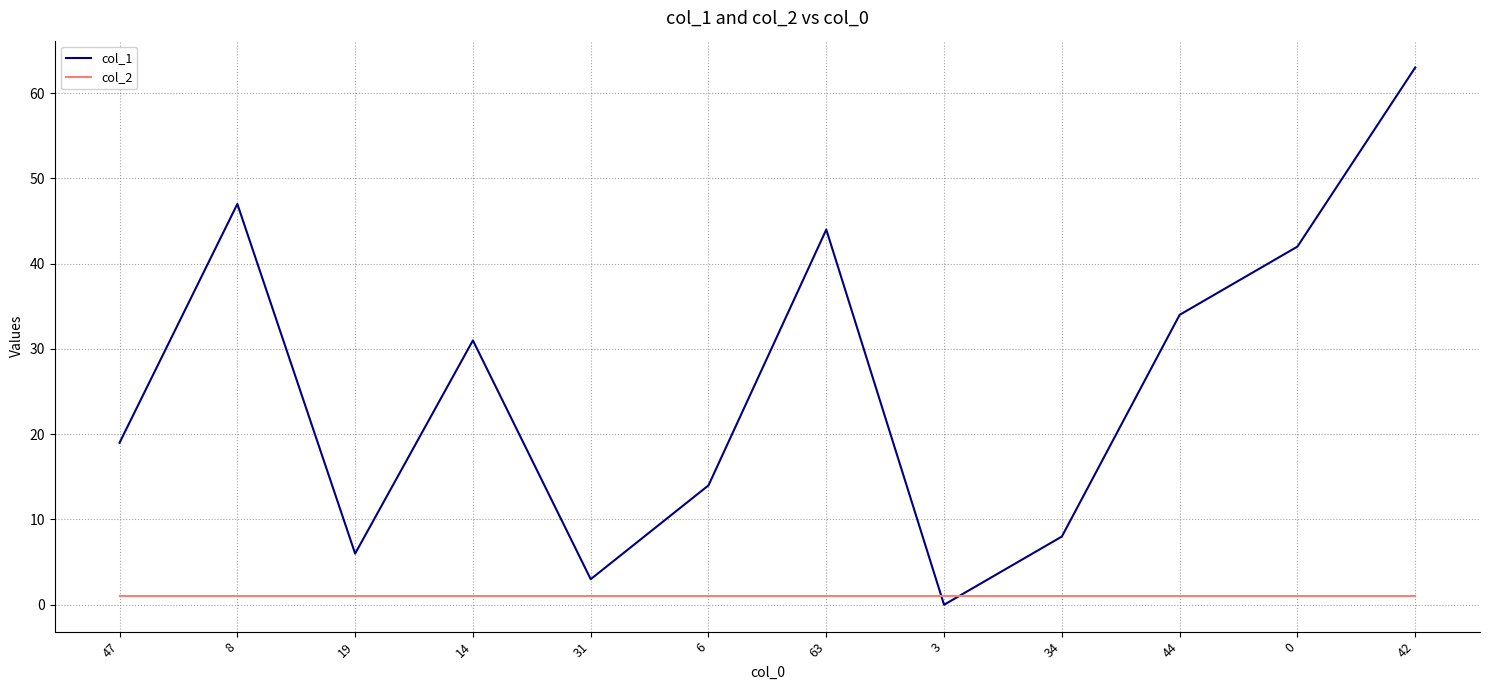

Reading left to right, transcribe all the data shown in this chart.

col_1: 19	47	6	31	3	14	44	0	8	34	42	63
col_2: 1	1	1	1	1	1	1	1	1	1	1	1